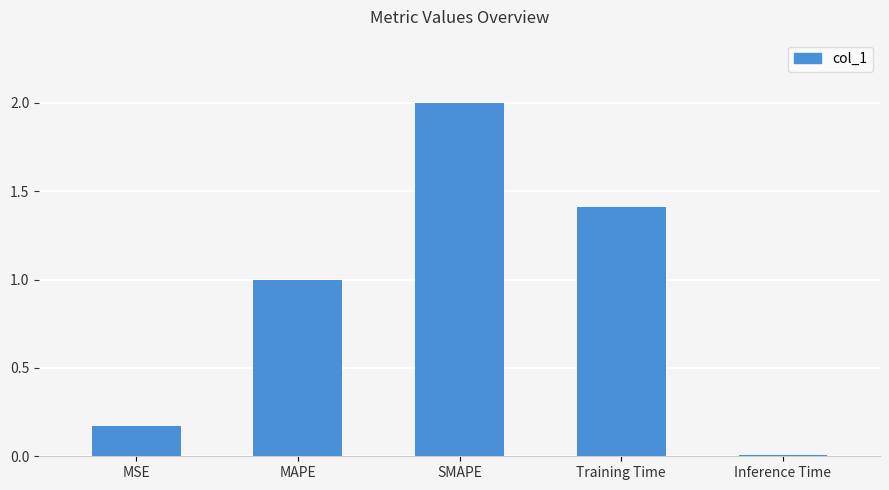

What value does the data have at SMAPE?

2.0